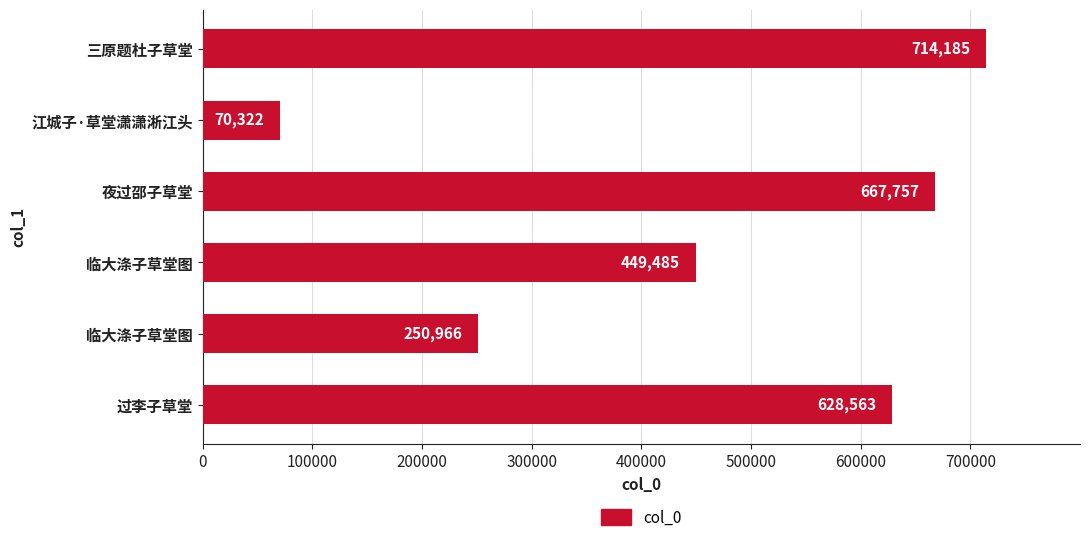

What is the difference between the second highest and second lowest values?

416791